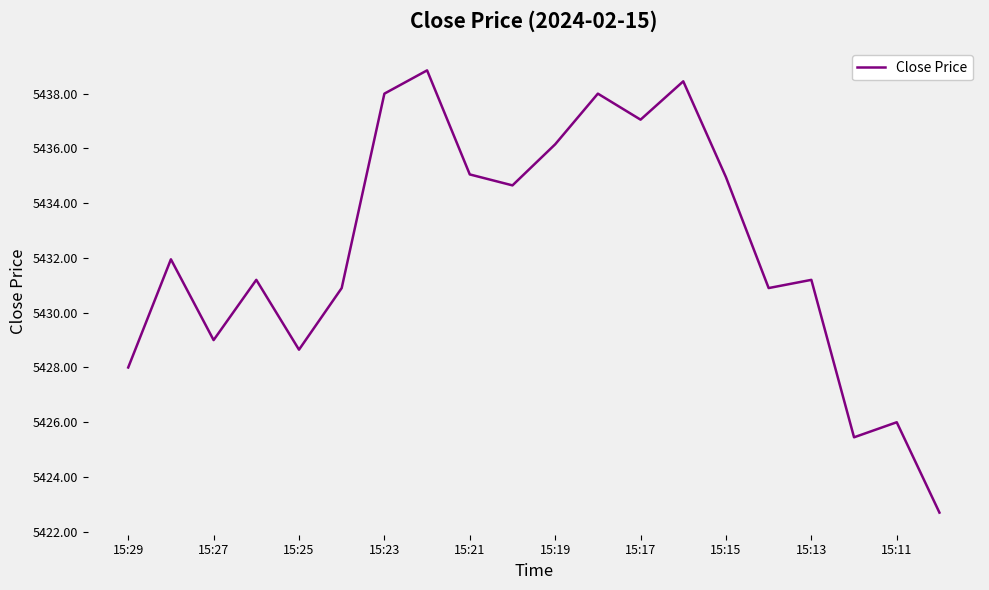

What is the maximum value shown in the chart?

5438.9